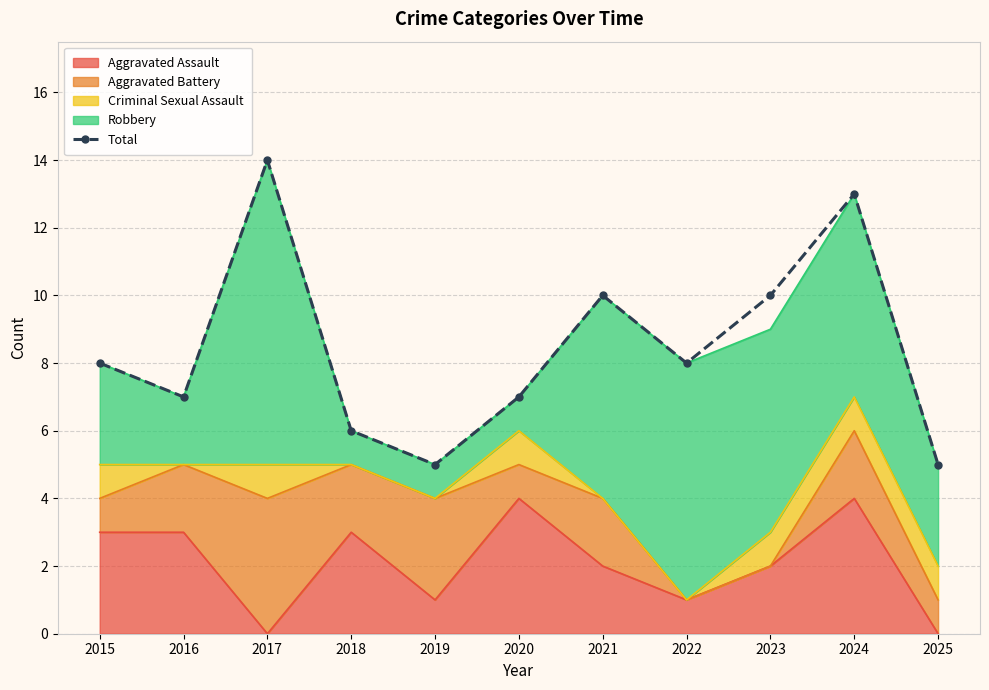

List the labels in order of value, largest first.

2017, 2024, 2021, 2023, 2015, 2022, 2016, 2020, 2018, 2019, 2025